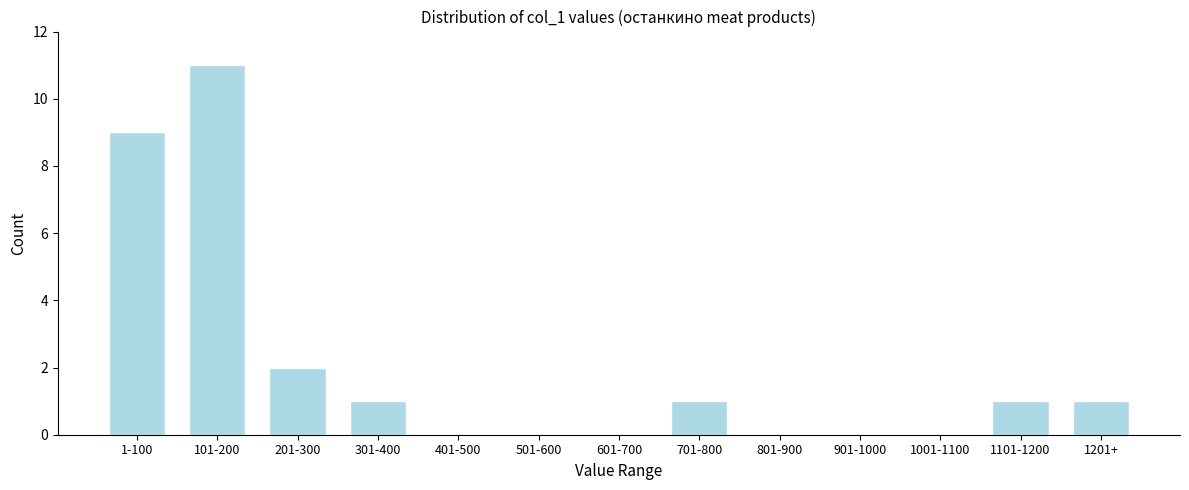

Reading left to right, list all the values displayed in this chart.

1-100=9	101-200=11	201-300=2	301-400=1	401-500=0	501-600=0	601-700=0	701-800=1	801-900=0	901-1000=0	1001-1100=0	1101-1200=1	1201+=1